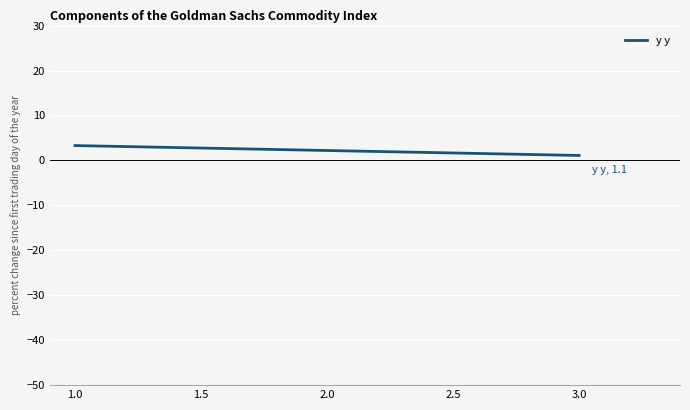

What is the sum of all values?

6.6